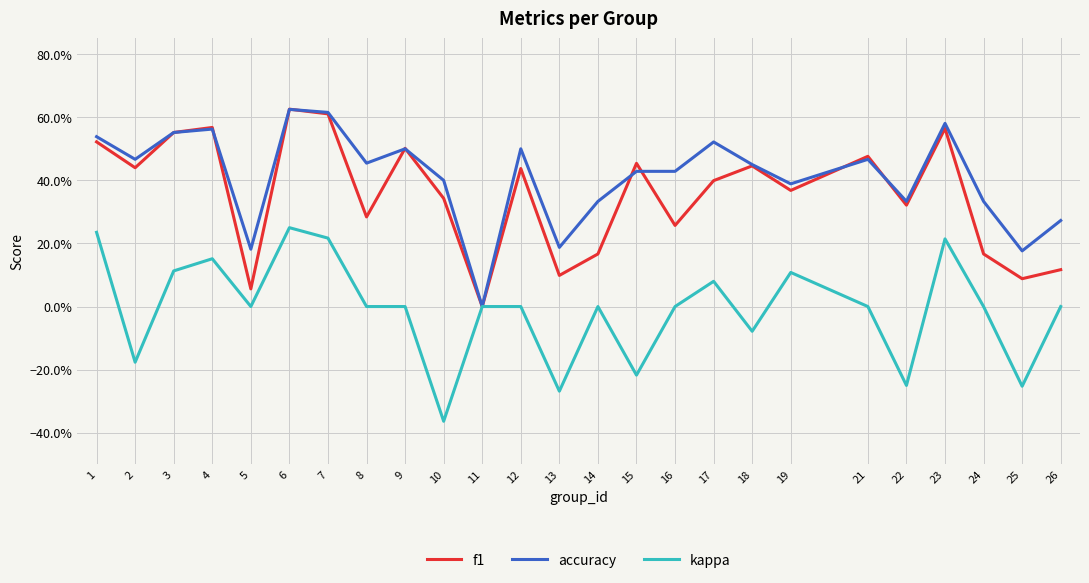

How many intersections are there between accuracy and f1?

9